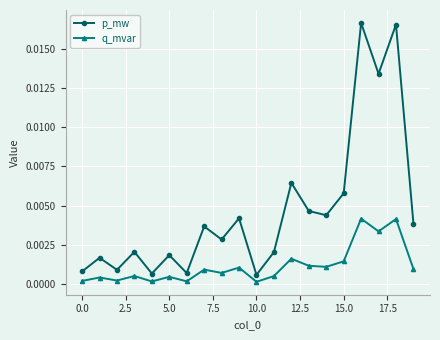

What are all the series names shown in the legend?

p_mw, q_mvar